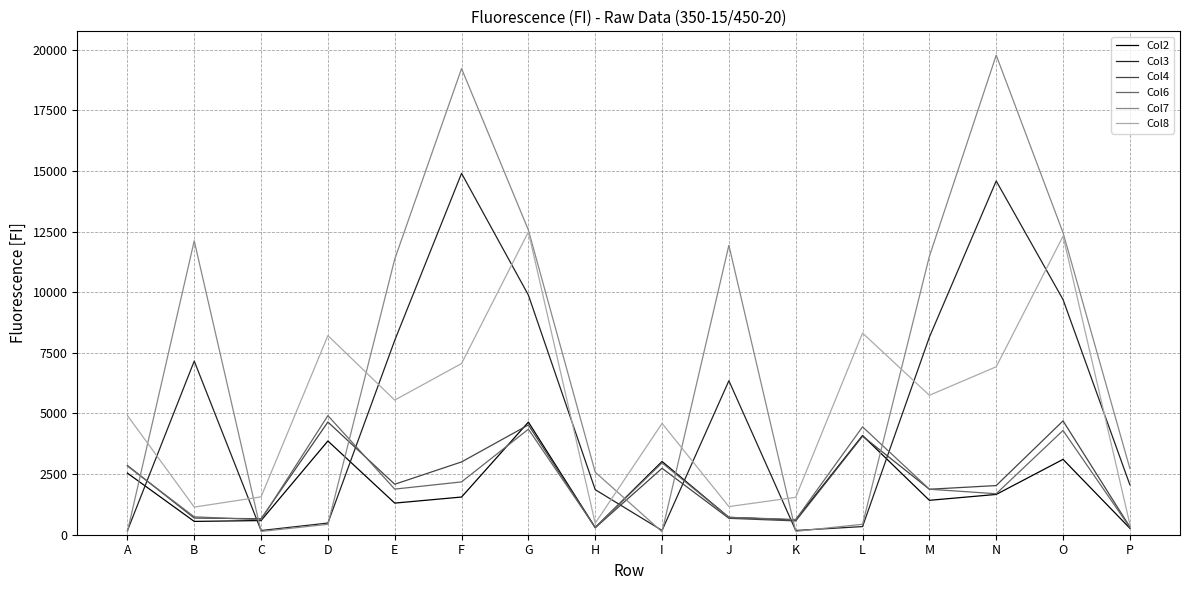

Where do Col2 and Col3 first cross each other?

A and B